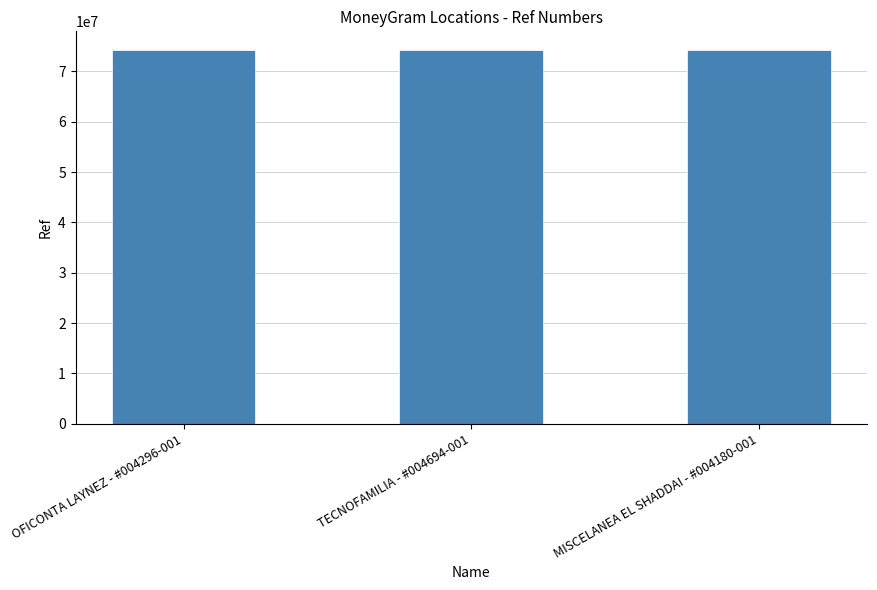

Are the bars grouped side by side (vs. stacked)?

No